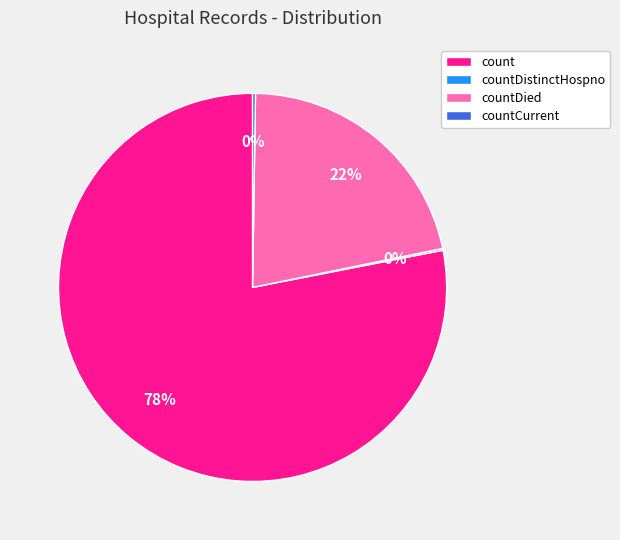

Which category accounts for the majority?

count